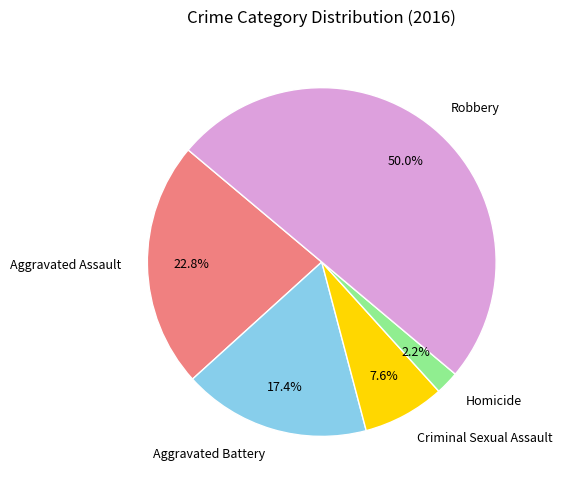

Approximately how many times larger is the value at Aggravated Assault compared to Aggravated Battery?

1.3